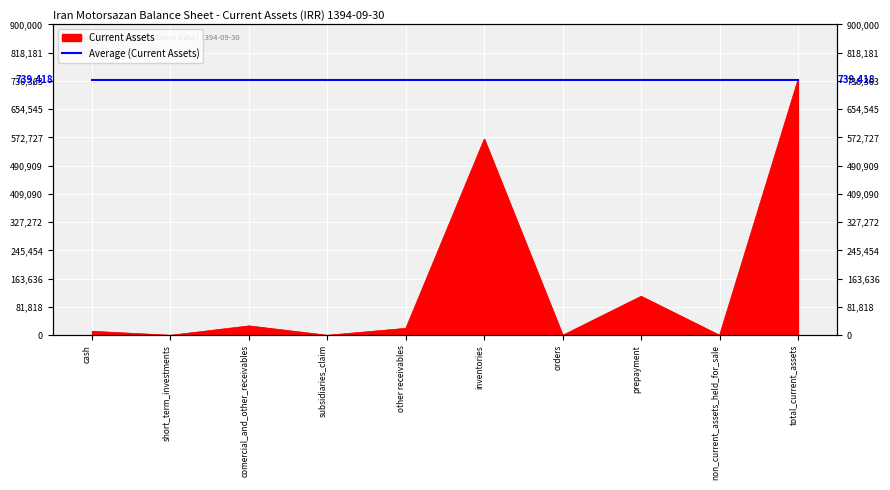

What is the label of the 10th point from the right?

cash